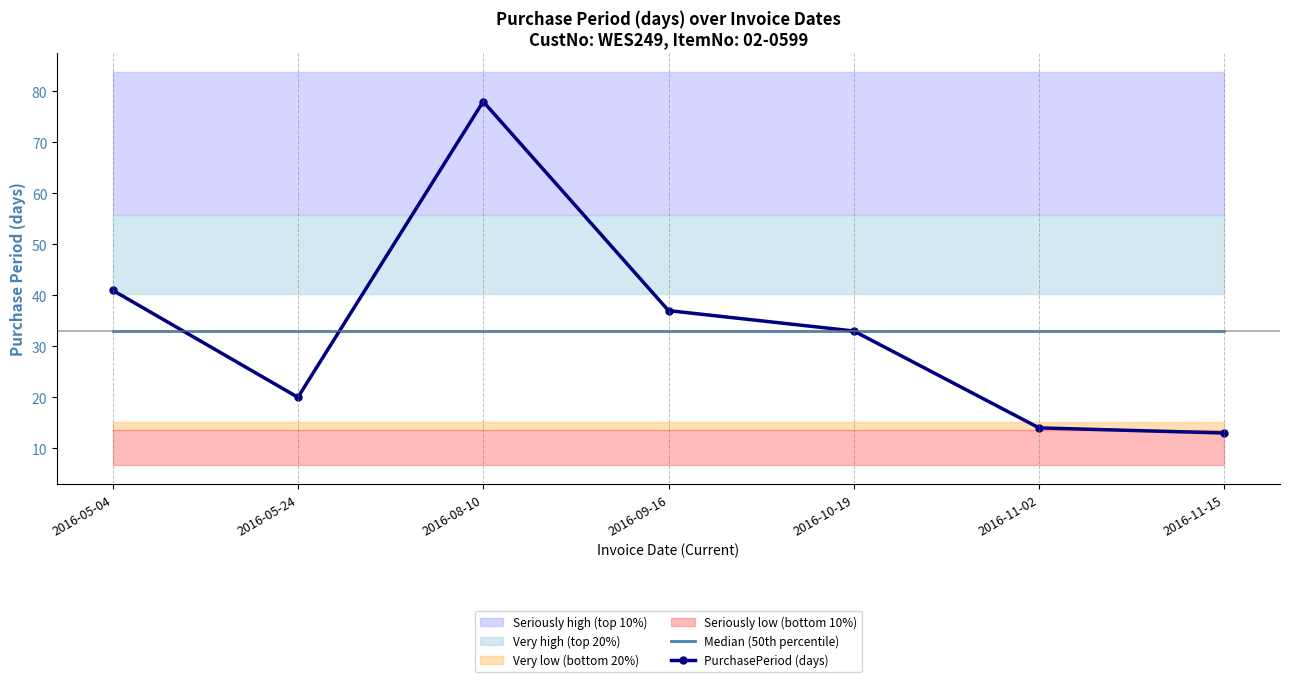

Which series changed the most between 2016-05-24 and 2016-09-16?

PurchasePeriod (days)